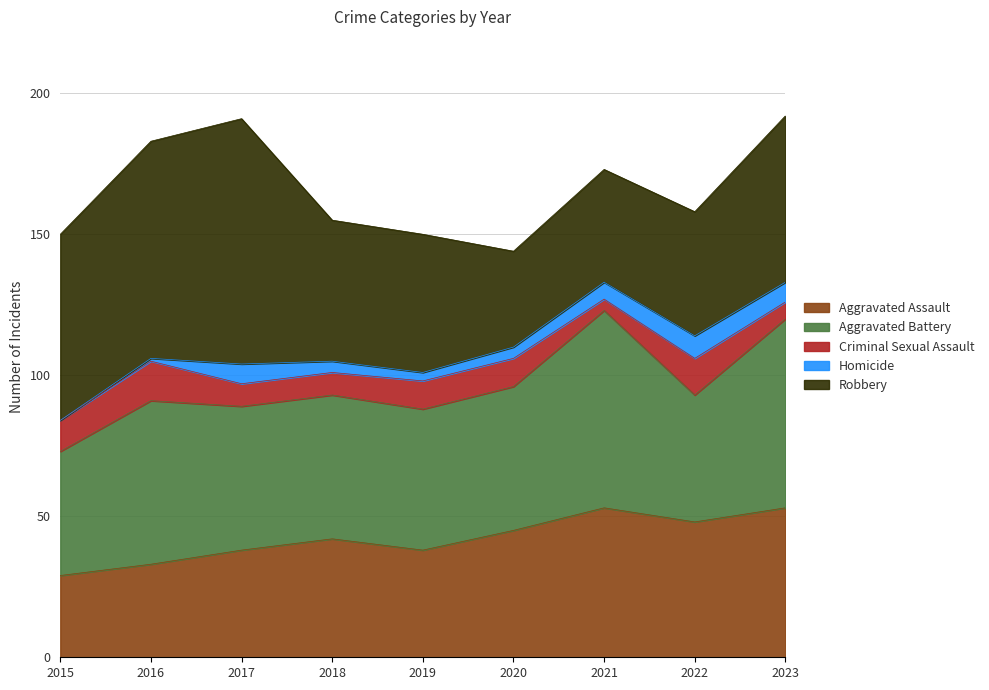

Is the value of Robbery at 2015 greater than the value of Aggravated Assault at 2021?

Yes